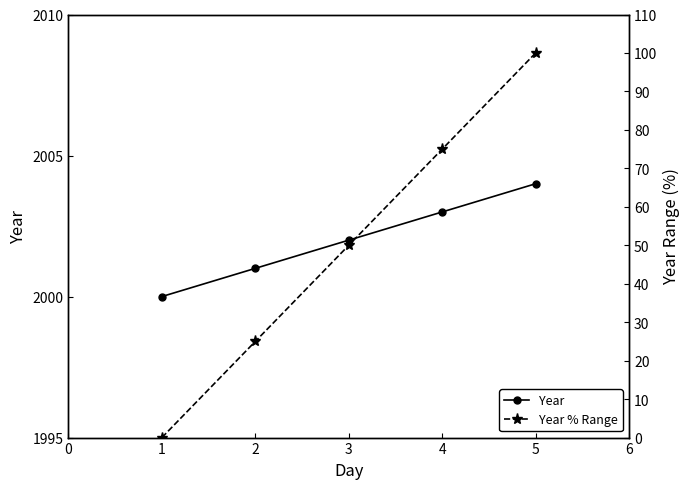

Is the value of Year at 4 greater than the value of Year % Range at 5?

Yes